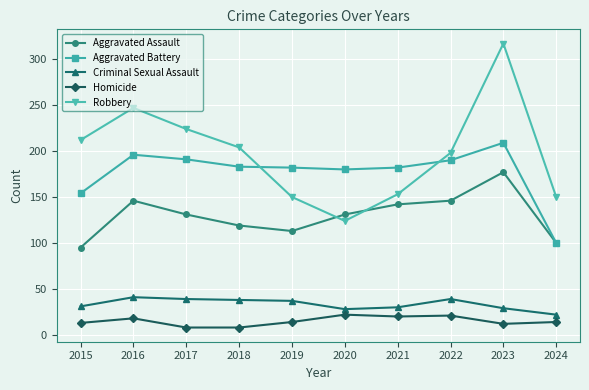

Where does the Criminal Sexual Assault series first go above 37?

2016